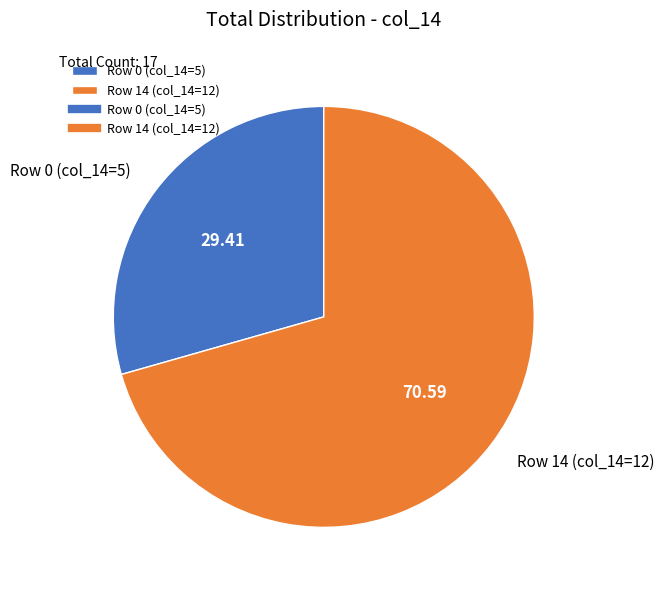

How many slices are in this pie chart?

2